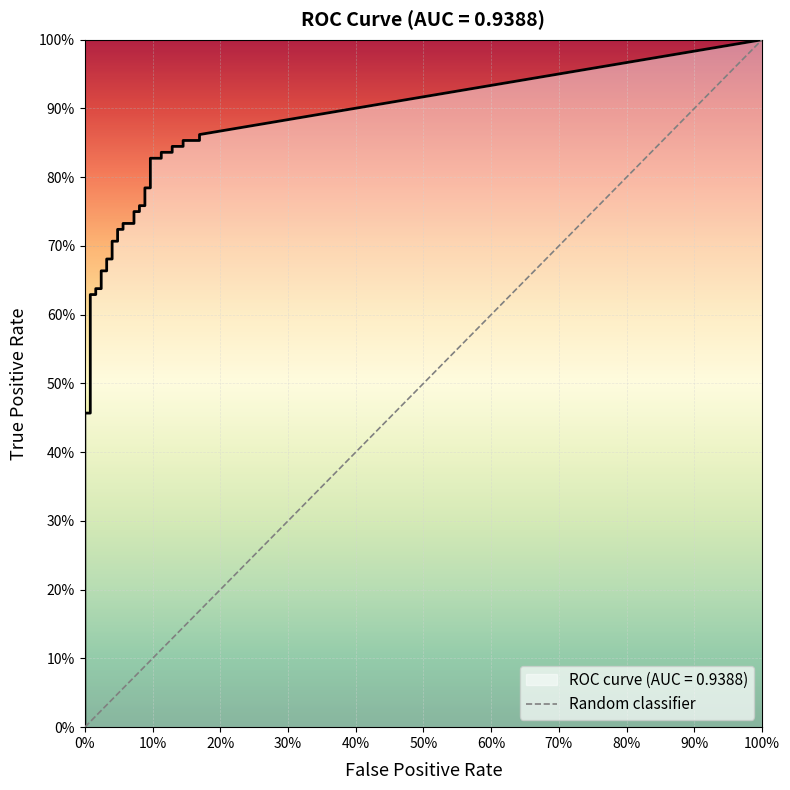

What is the maximum value shown in the chart?

1